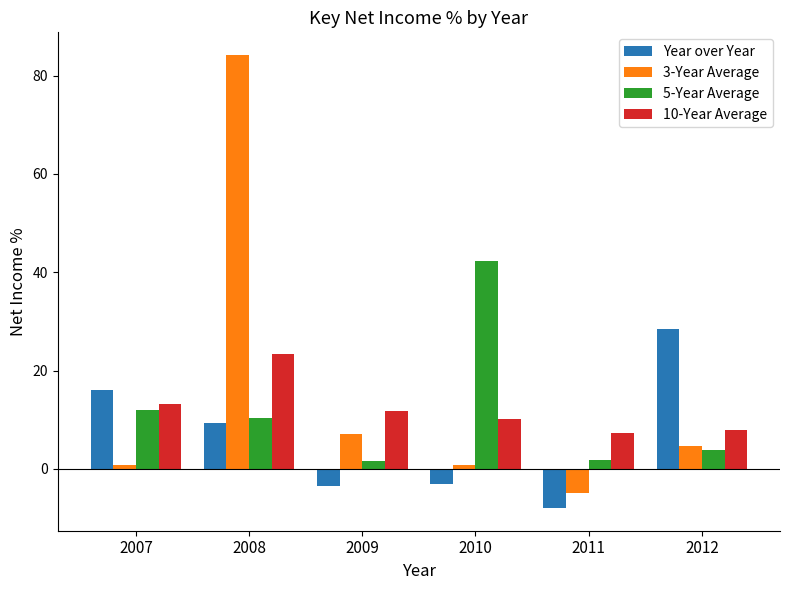

What is the minimum value for 3-Year Average?

-4.8